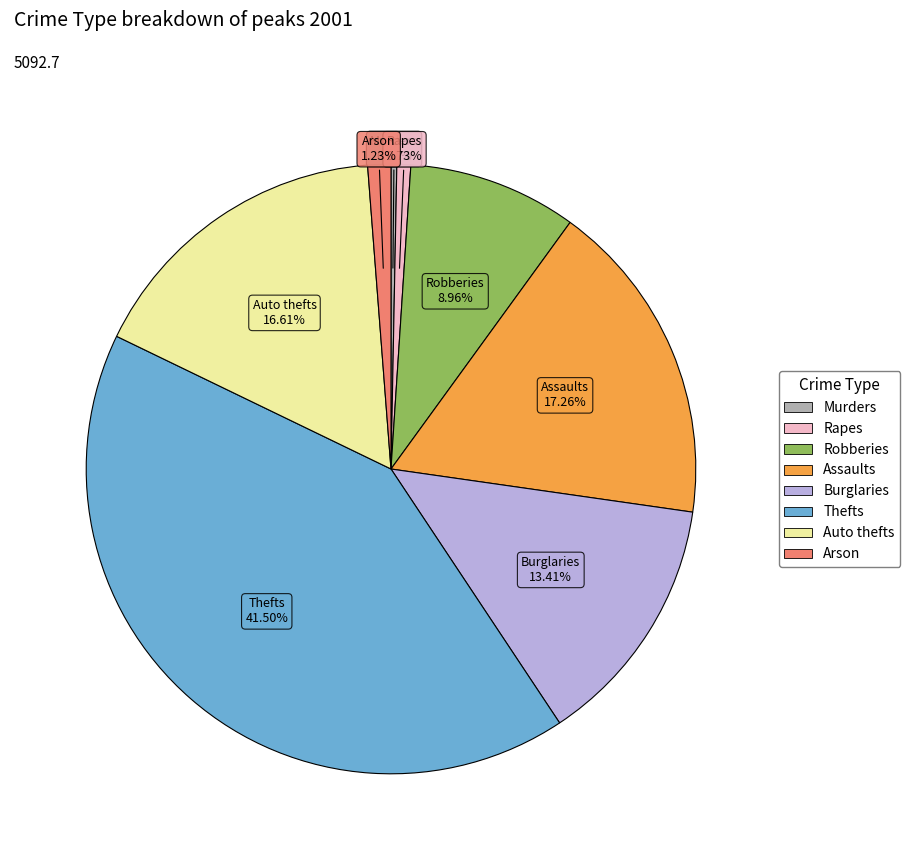

Approximately how many times larger is the value at Thefts compared to Murders?

135.4